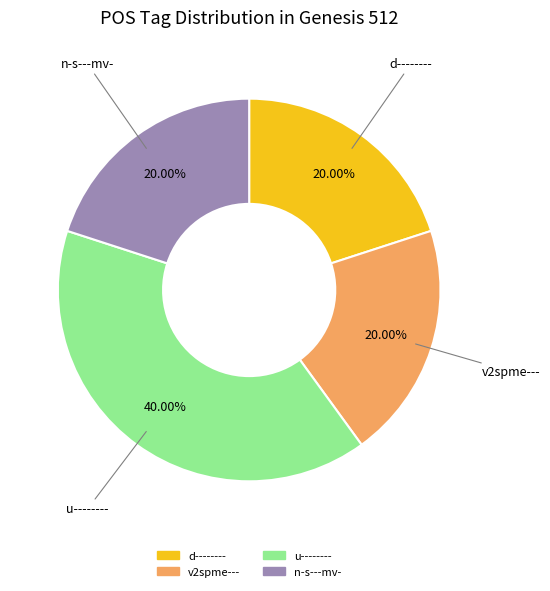

Is n-s---mv- the majority of the pie?

No